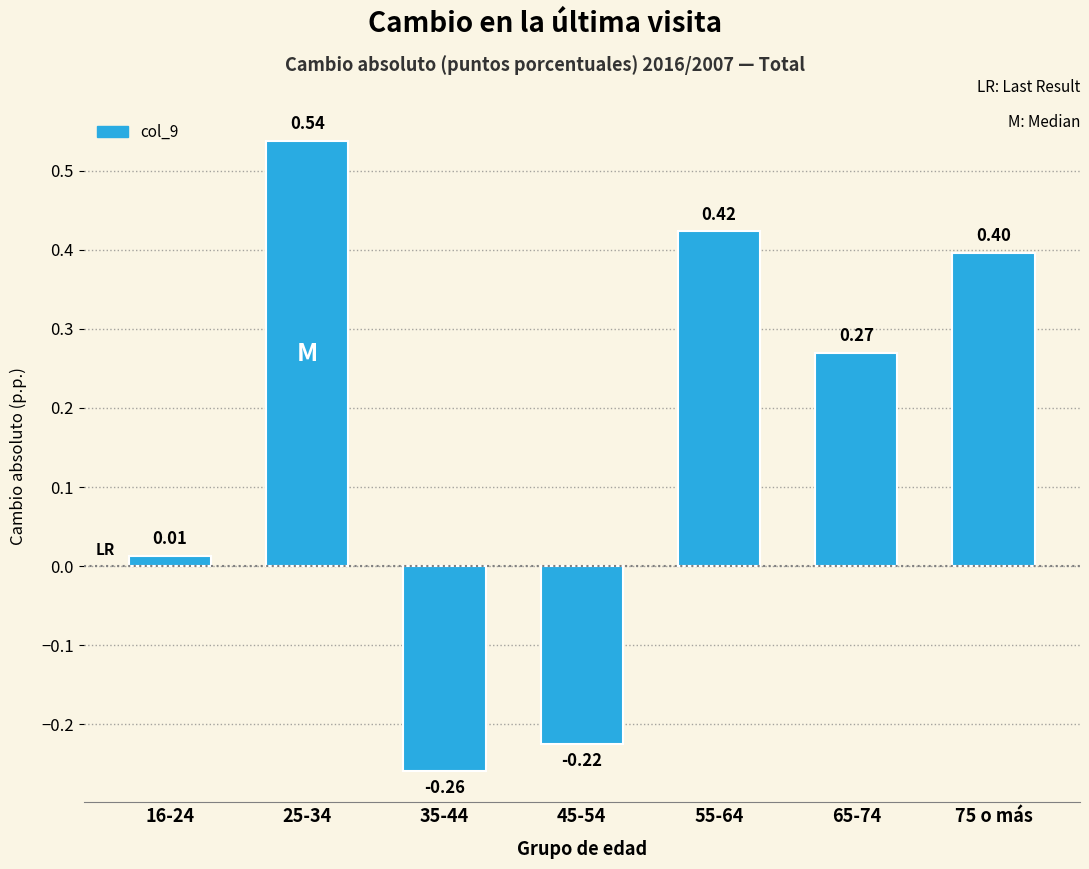

What is the change in value from 35-44 to 75 o más?

+0.7